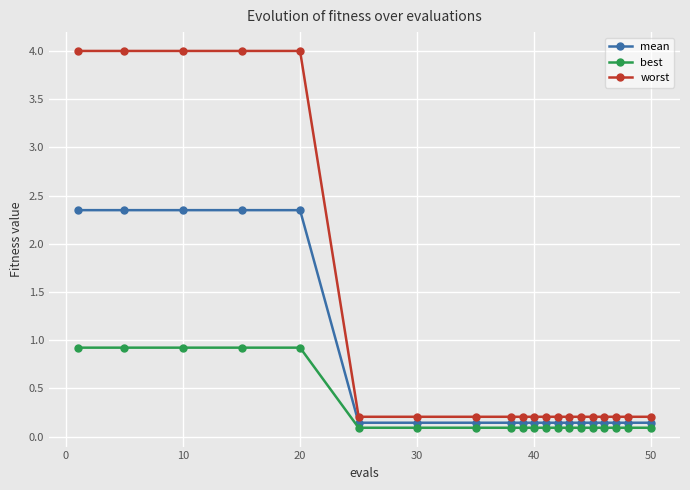

At how many categories does at least one series exceed 2?

5